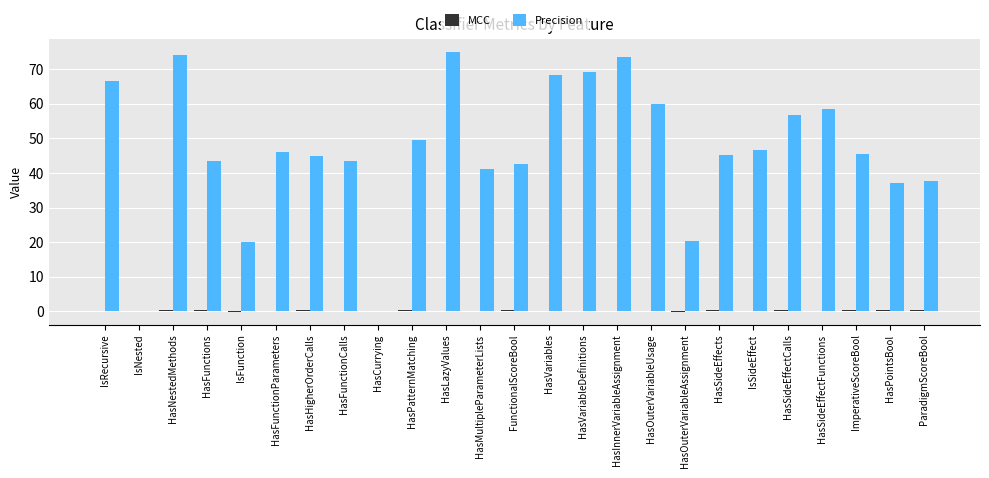

Which series changed the most between HasPatternMatching and HasVariables?

Precision